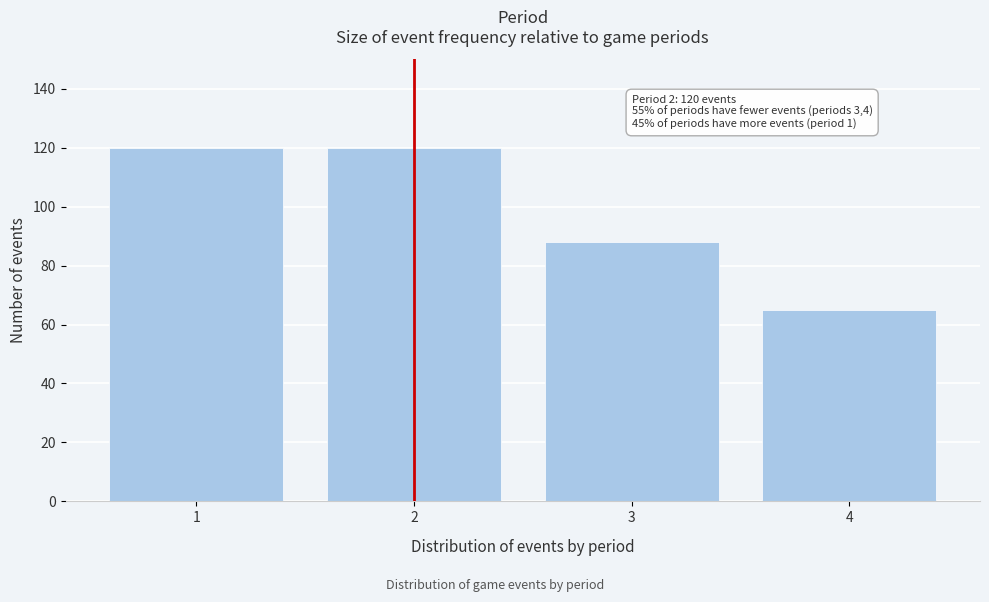

Reading left to right, extract all data points from this chart.

1=120	2=120	3=88	4=65